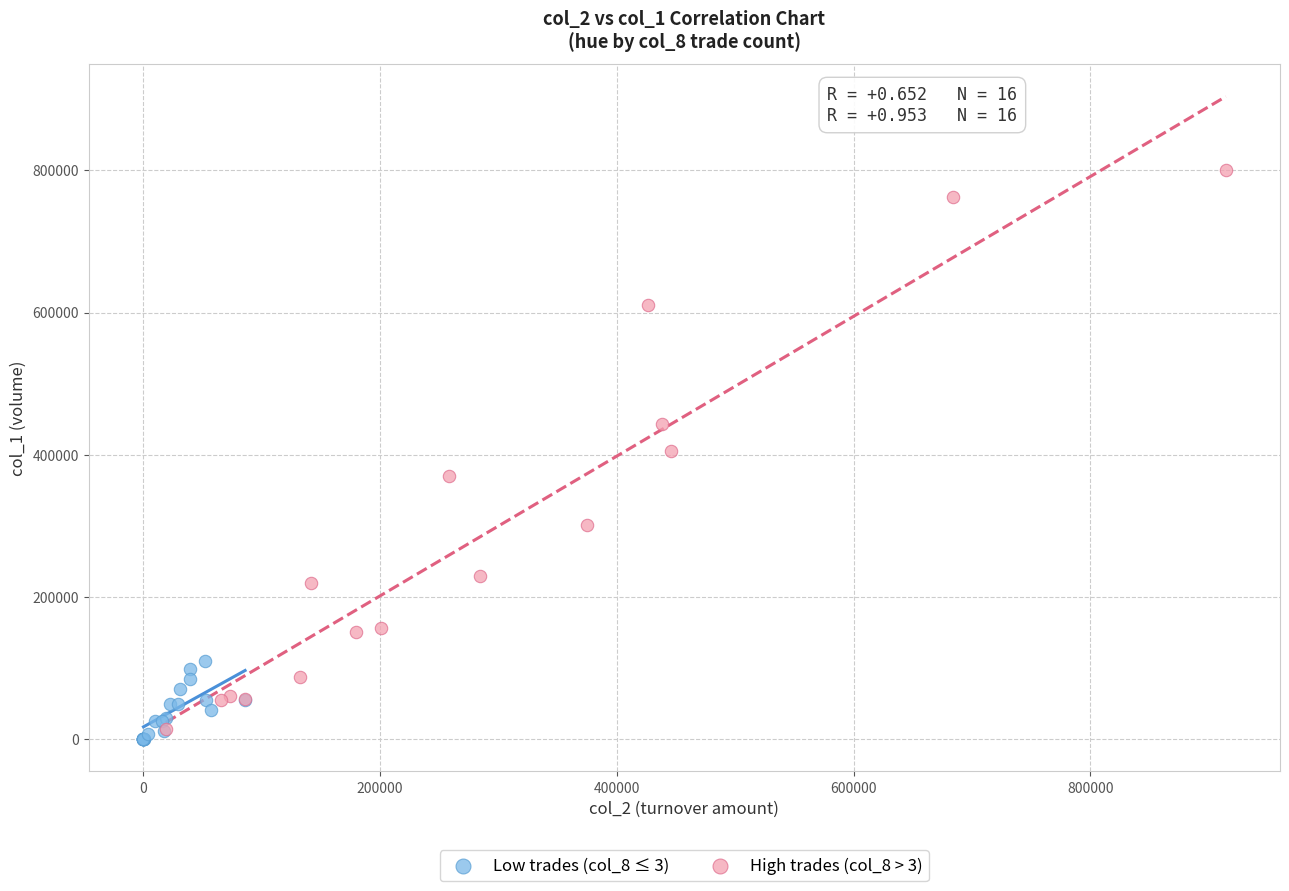

Which series has the largest Y range (max minus min)?

High trades (col_8 > 3)